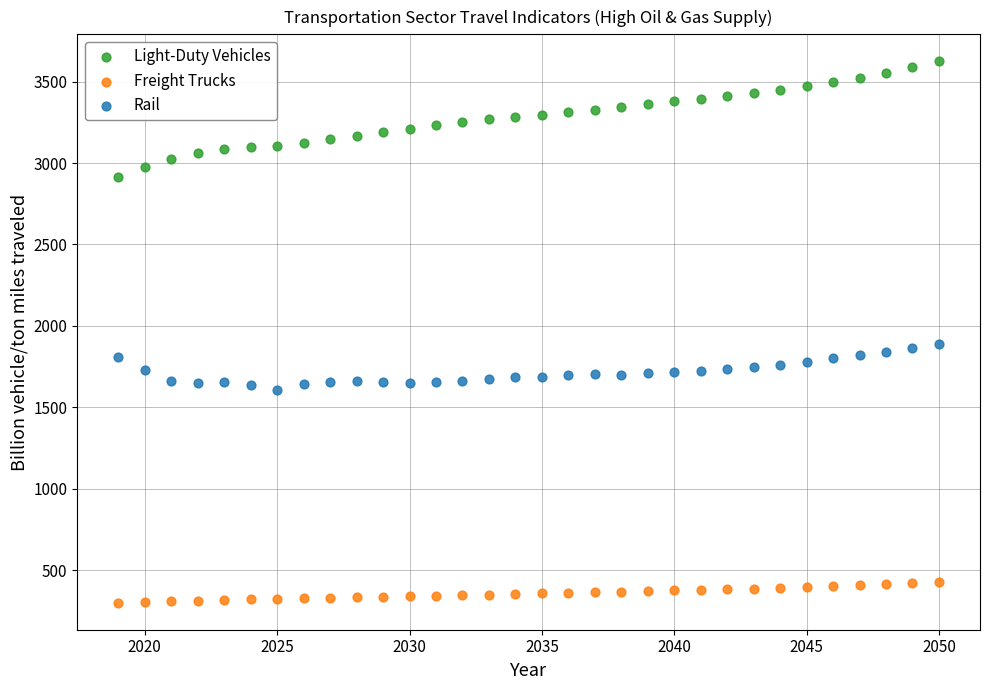

Which series reaches the maximum Y coordinate?

Light-Duty Vehicles